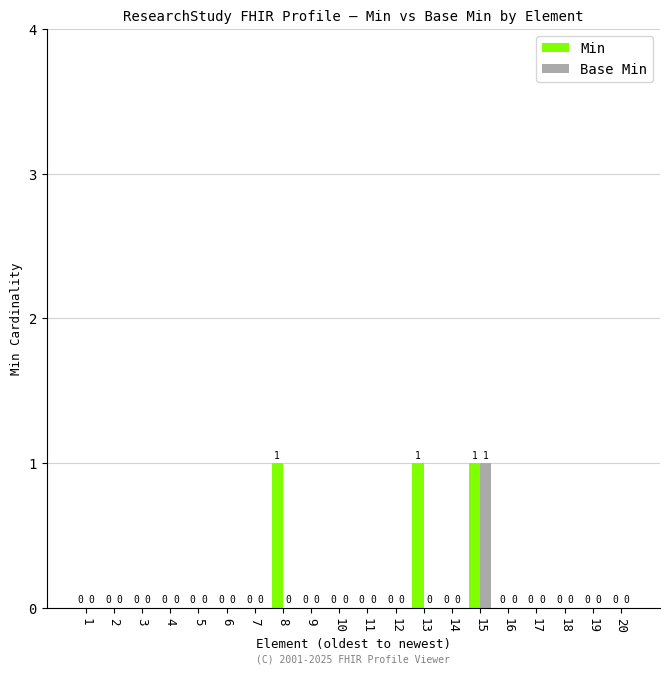

At which category is the sum across all series the highest?

15